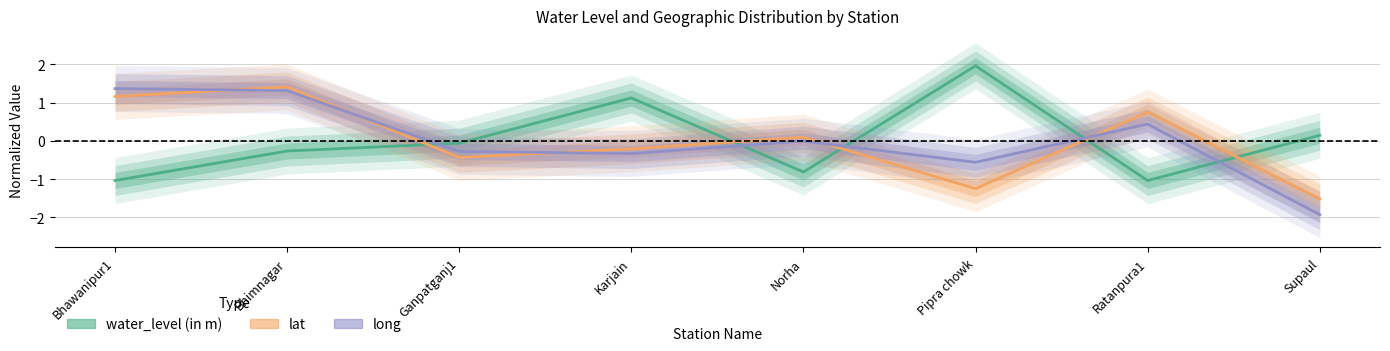

What position from the left is Bhimnagar?

2